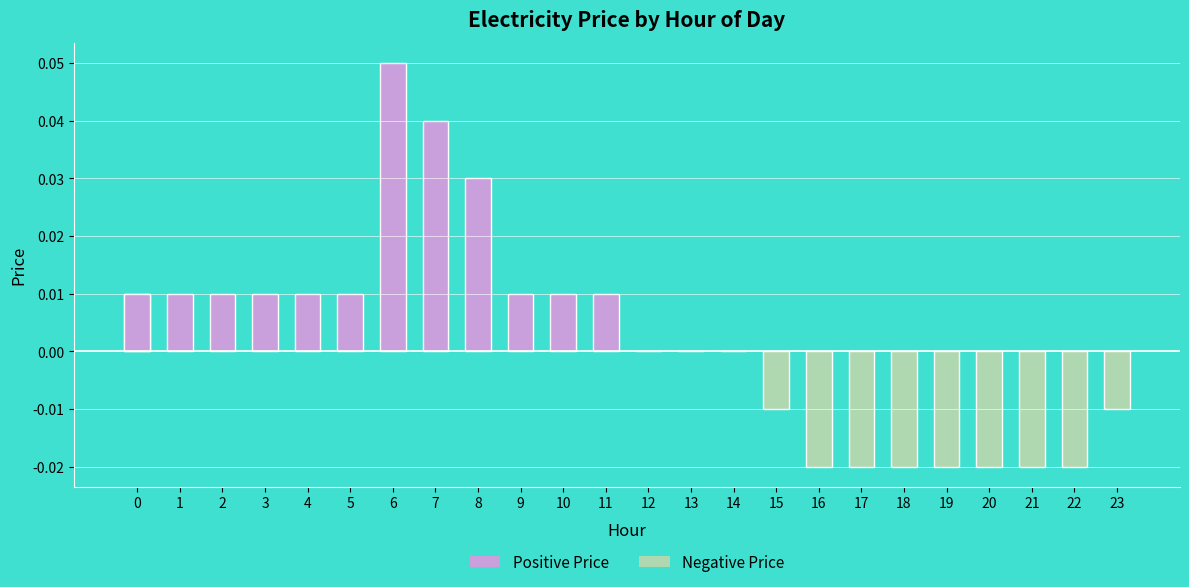

Reading right to left, list all the values displayed in this chart.

23=-0.0	22=-0.0	21=-0.0	20=-0.0	19=-0.0	18=-0.0	17=-0.0	16=-0.0	15=-0.0	14=0.0	13=0.0	12=0.0	11=0.0	10=0.0	9=0.0	8=0.0	7=0.0	6=0.1	5=0.0	4=0.0	3=0.0	2=0.0	1=0.0	0=0.0